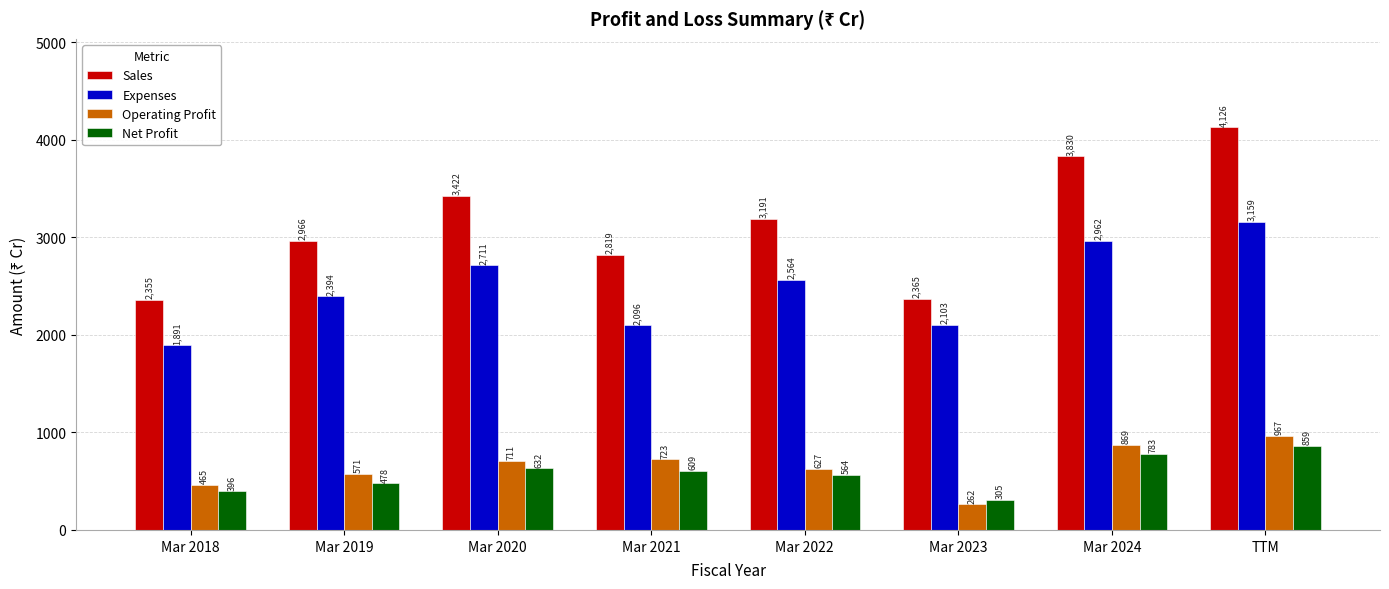

At which label does Operating Profit reach its minimum?

Mar 2023